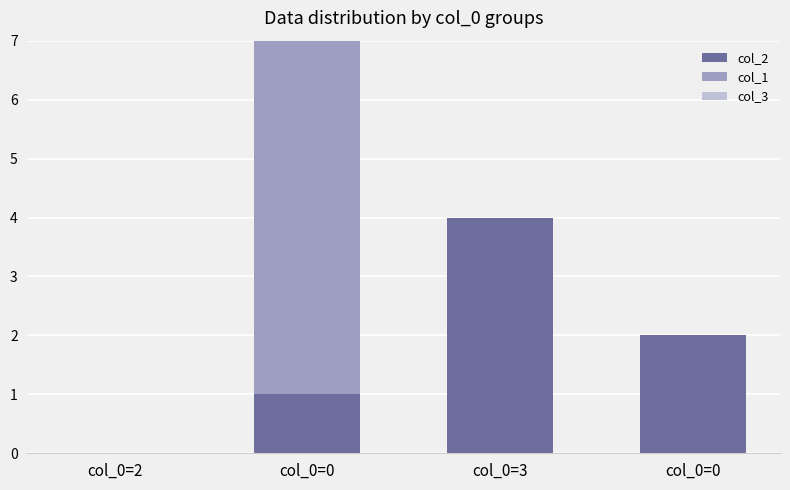

Does the chart contain stacked bars?

Yes